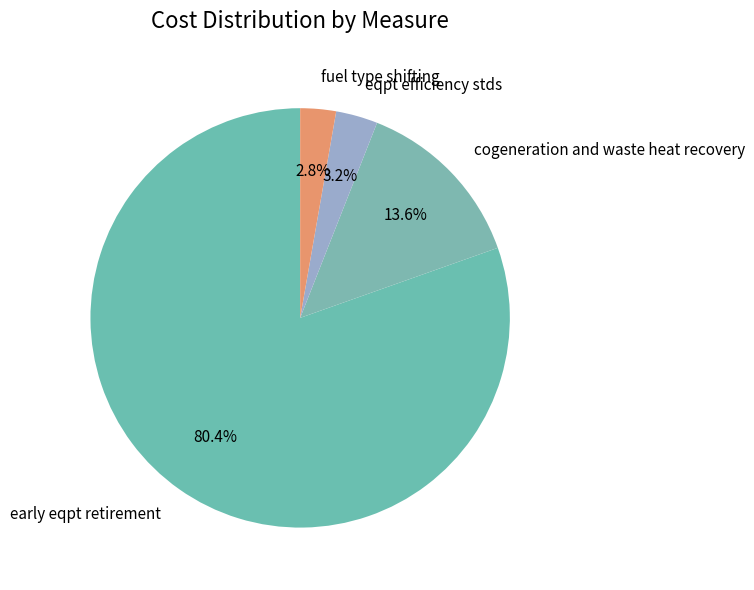

Between early eqpt retirement and fuel type shifting, which is larger?

early eqpt retirement